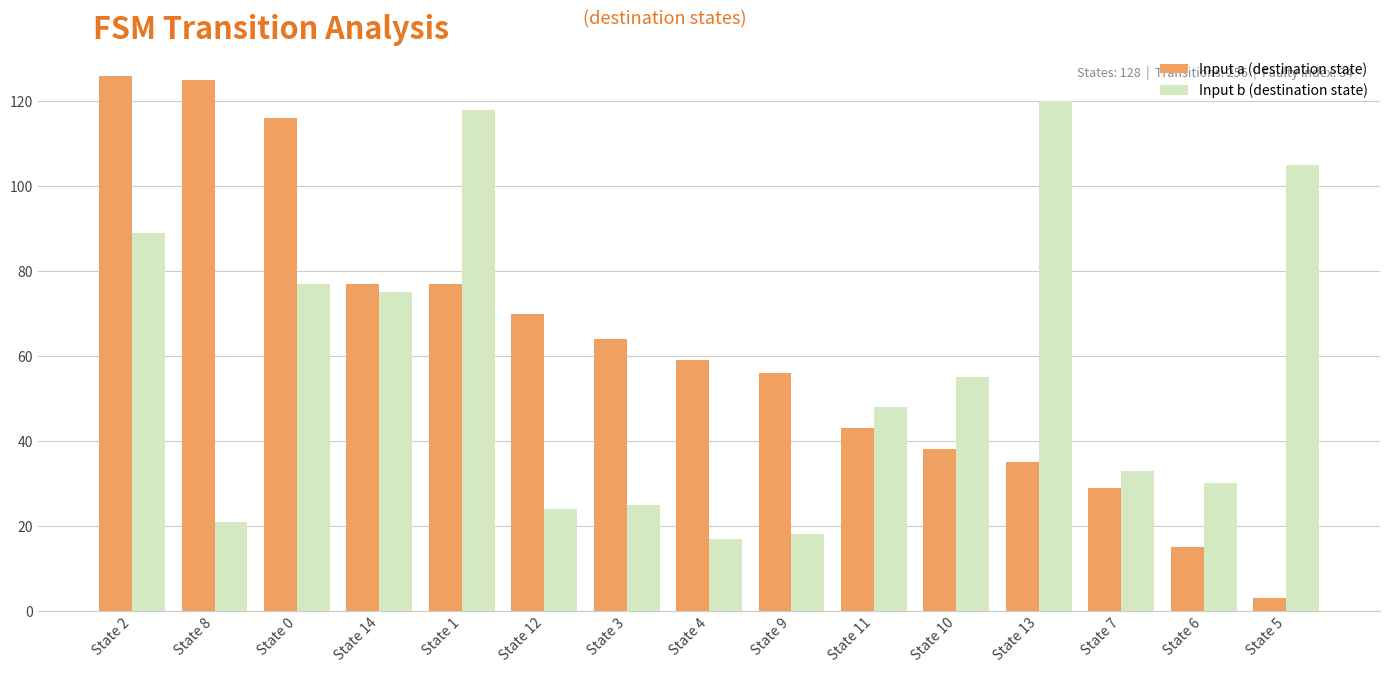

What is the difference between the Input b (destination state) values at State 7 and State 4?

16